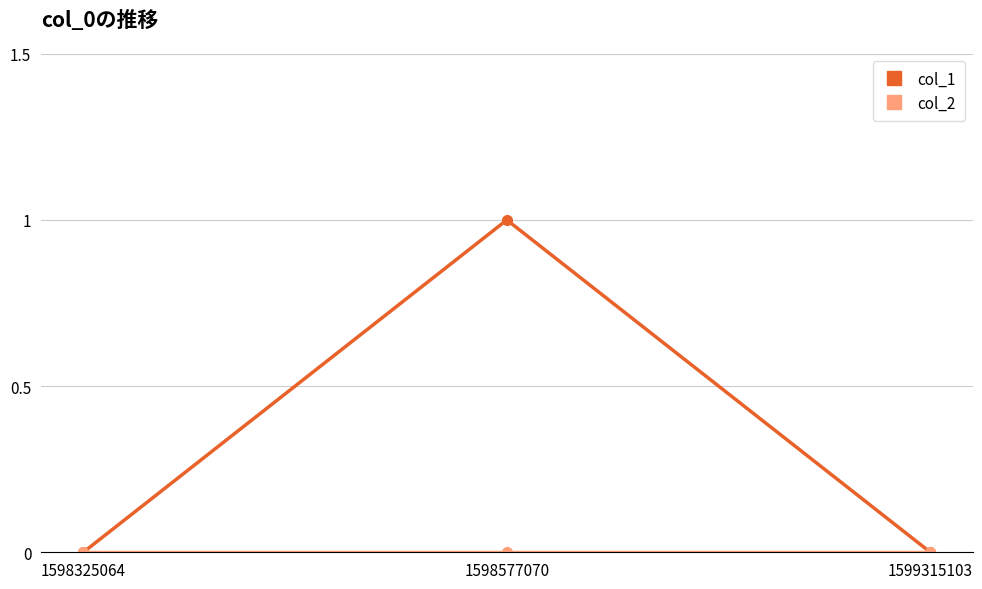

Which category has the highest value across all series?

1598577070